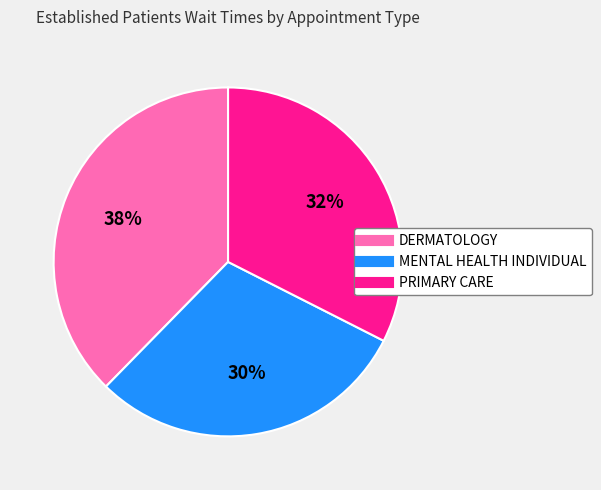

The DERMATOLOGY slice represents 38% of the pie. True or false?

True